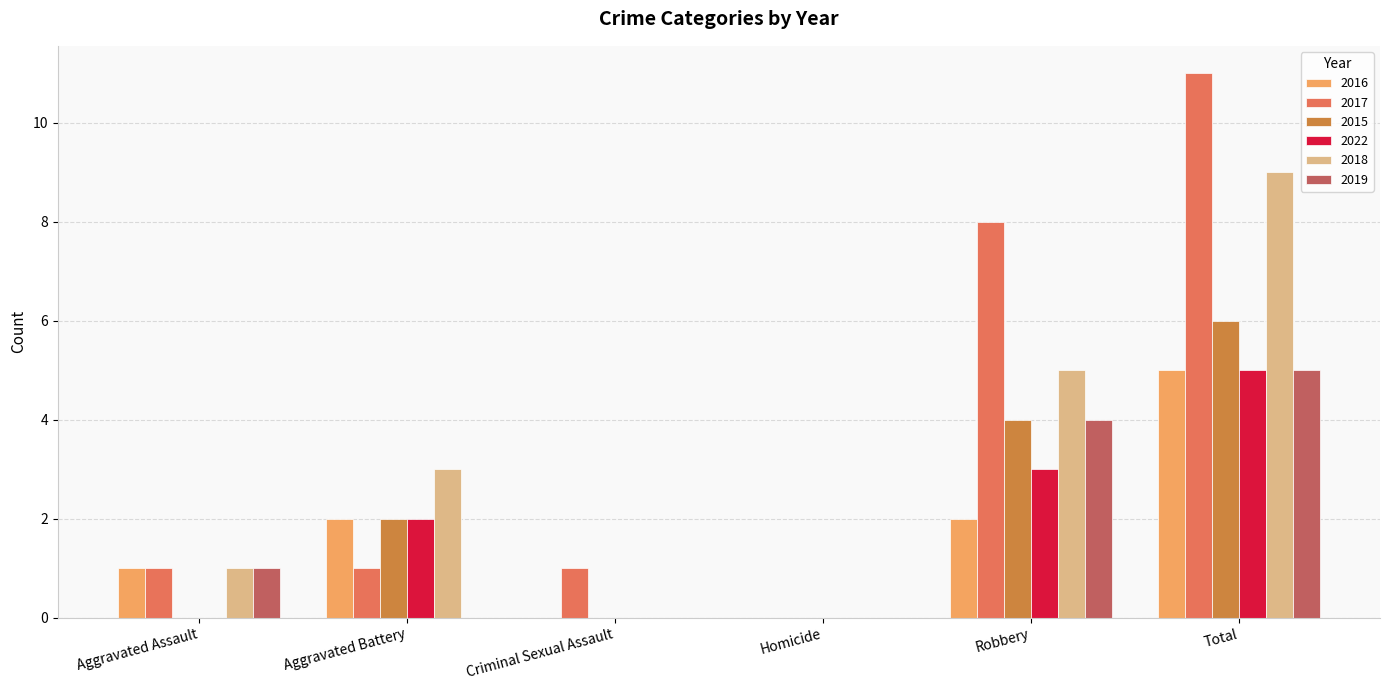

What is the maximum value shown in the chart?

11